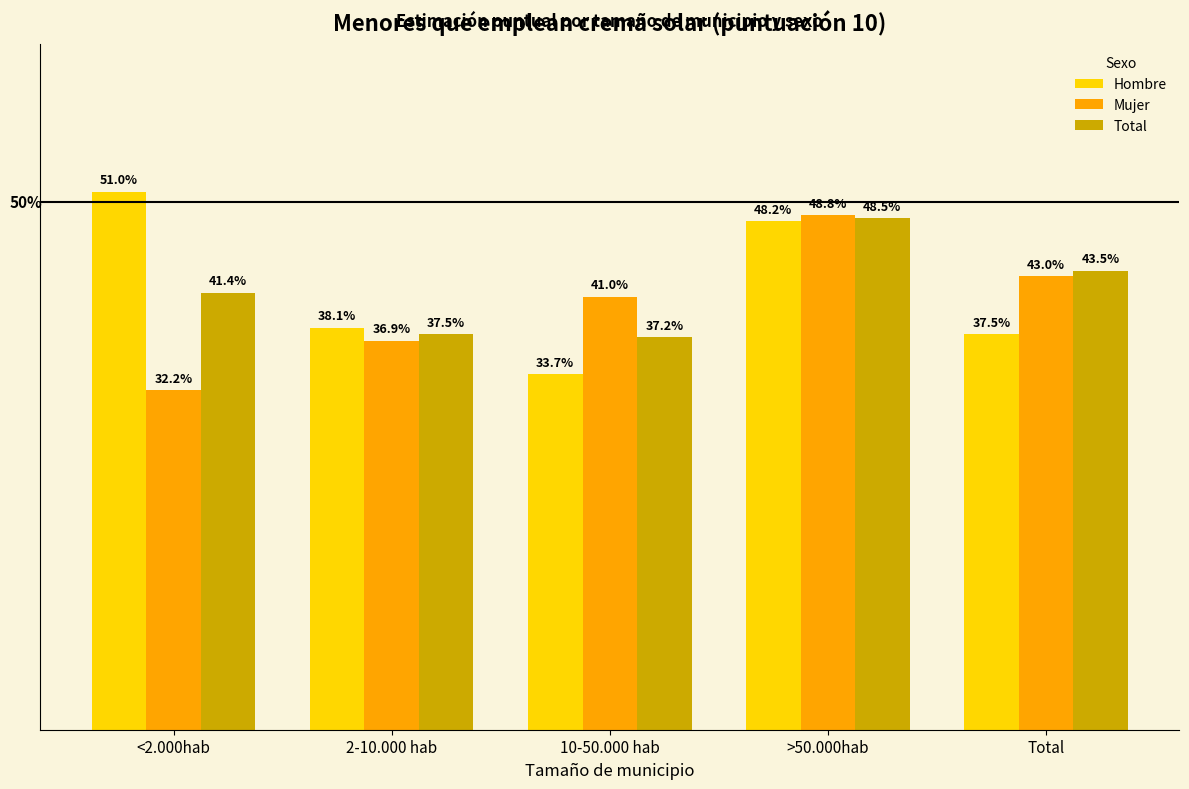

Reading left to right, what are all the values shown in this chart?

Hombre: <2.000hab=51.0	2-10.000 hab=38.1	10-50.000 hab=33.7	>50.000hab=48.2	Total=37.5
Mujer: <2.000hab=32.2	2-10.000 hab=36.9	10-50.000 hab=41.0	>50.000hab=48.8	Total=43.0
Total: <2.000hab=41.4	2-10.000 hab=37.5	10-50.000 hab=37.2	>50.000hab=48.5	Total=43.5